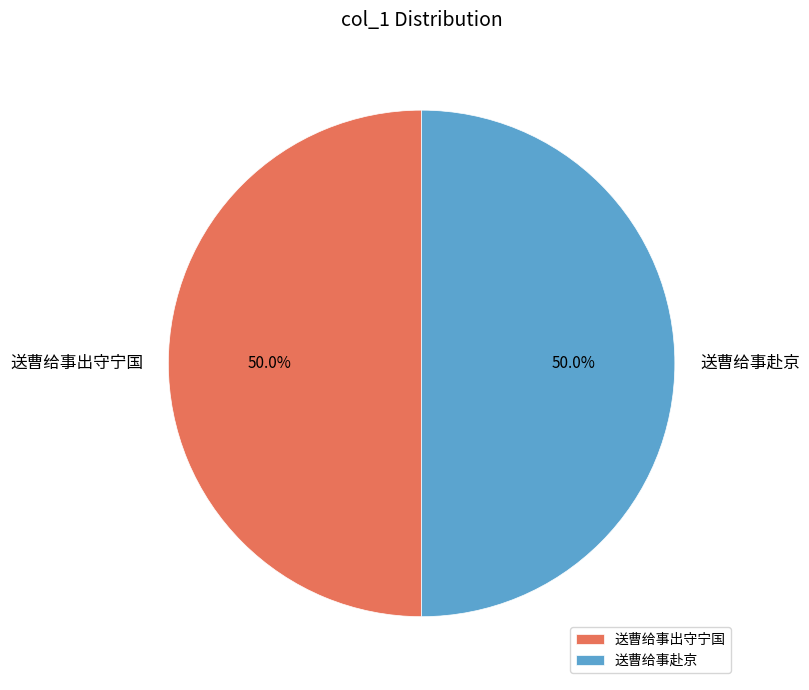

What is the ratio of the value at 送曹给事出守宁国 to the value at 送曹给事赴京?

1.0